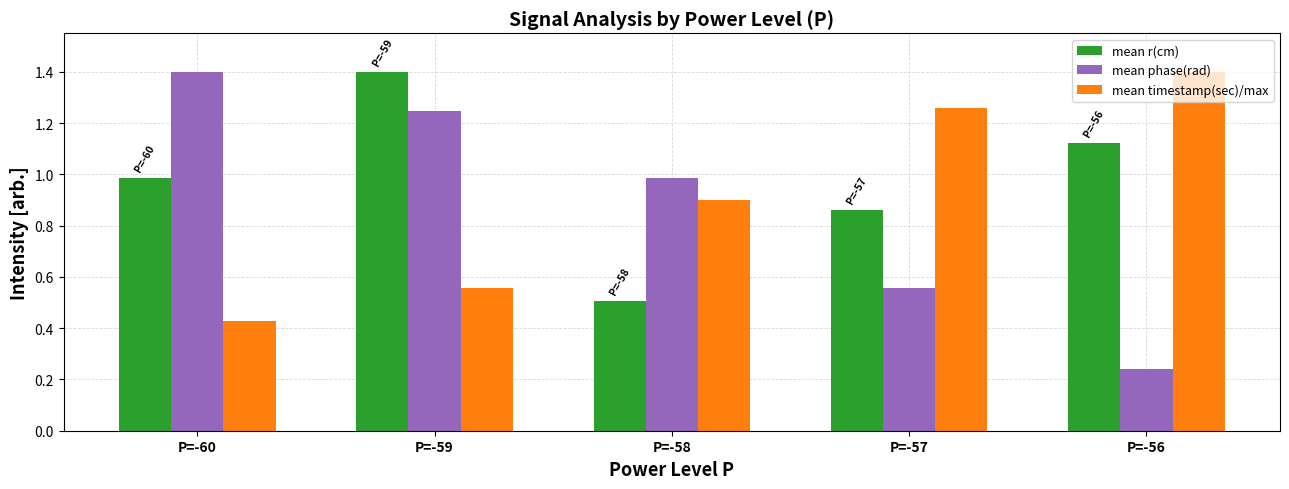

At which category does the chart reach its minimum across all series?

P=-56